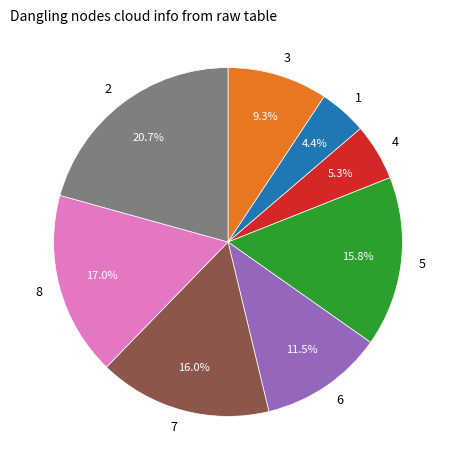

How many slices are in this pie chart?

8